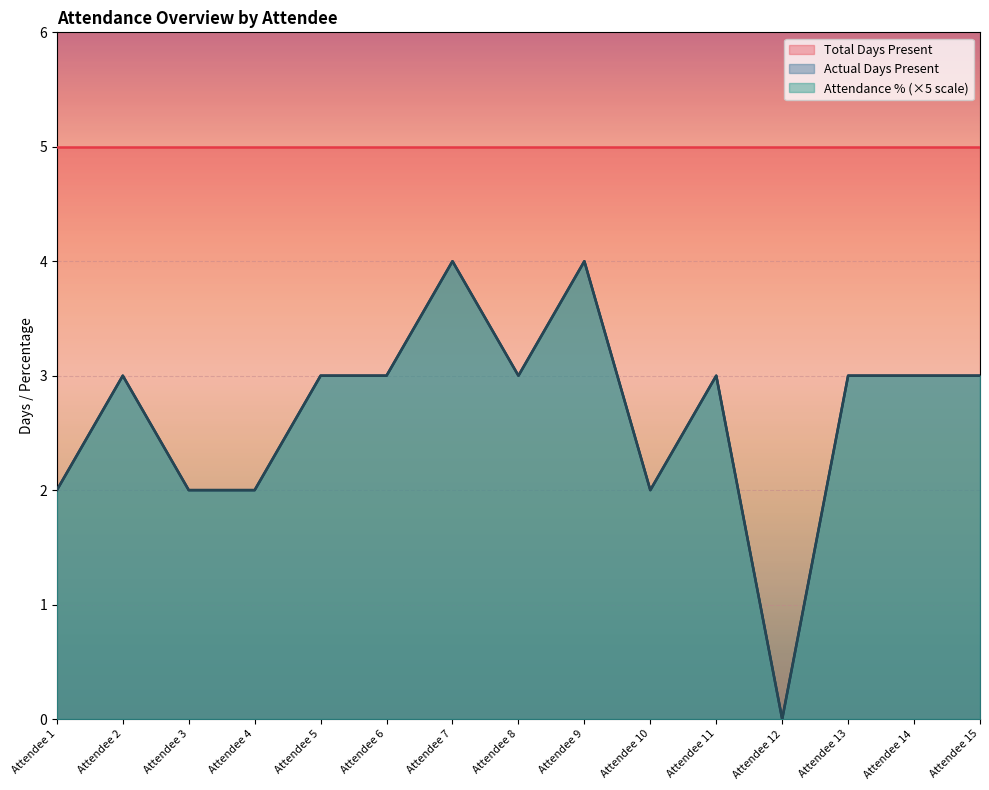

Read the Actual Days Present value at Attendee 13.

3